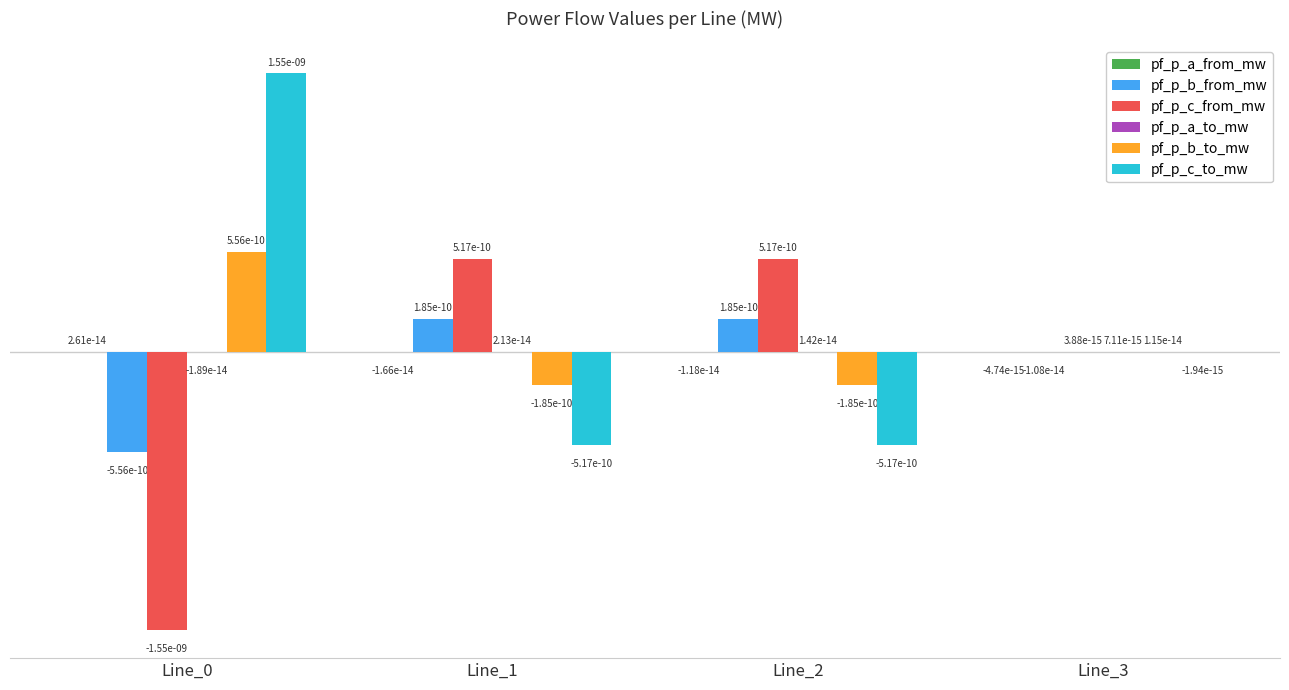

Is the value of pf_p_c_to_mw at Line_2 greater than the value of pf_p_c_from_mw at Line_3?

No